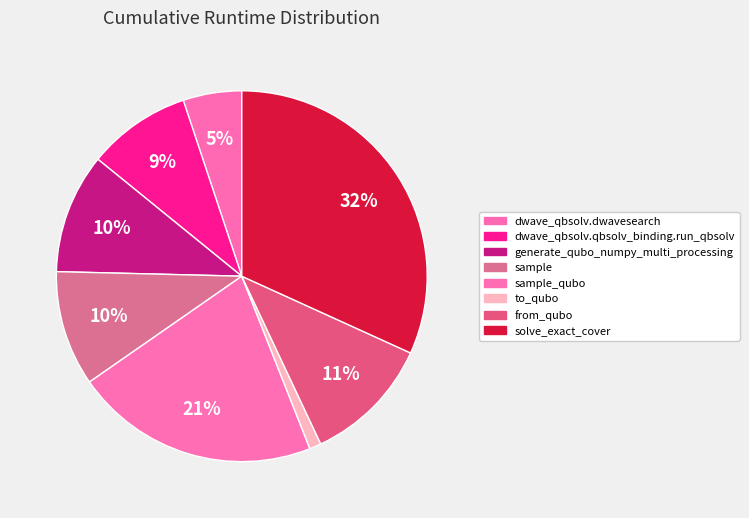

To the nearest percent, what is the combined percentage of dwave_qbsolv.dwavesearch and solve_exact_cover?

37%